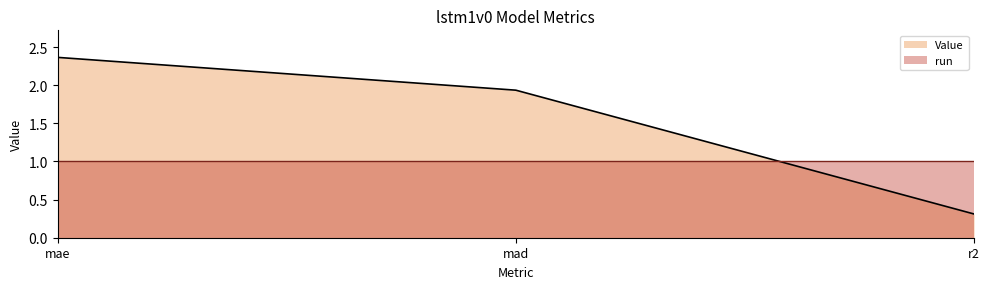

What position from the left is mae?

1